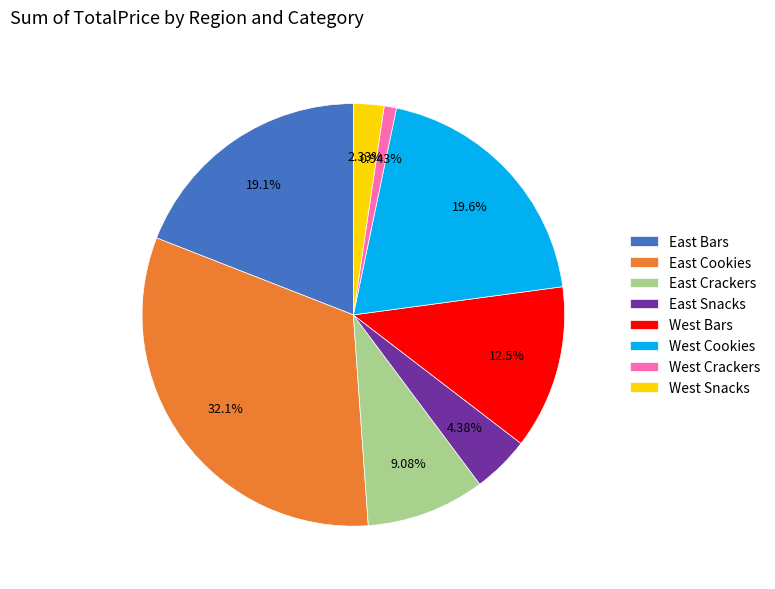

Which category has the smallest portion of the pie?

West Crackers